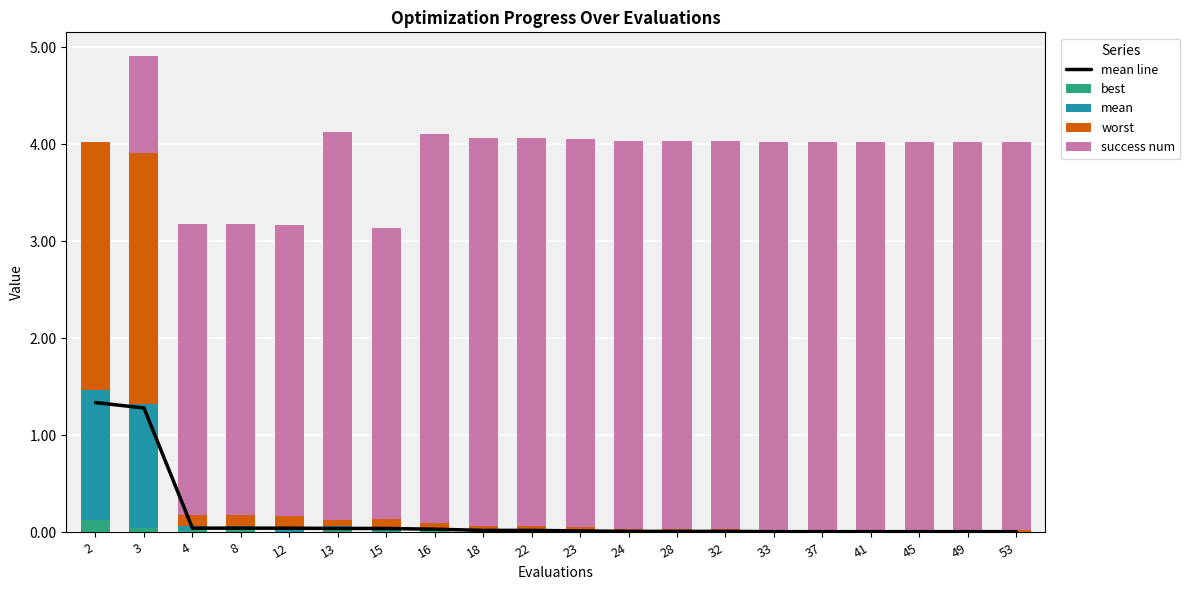

At which label is worst closest to 1?

12